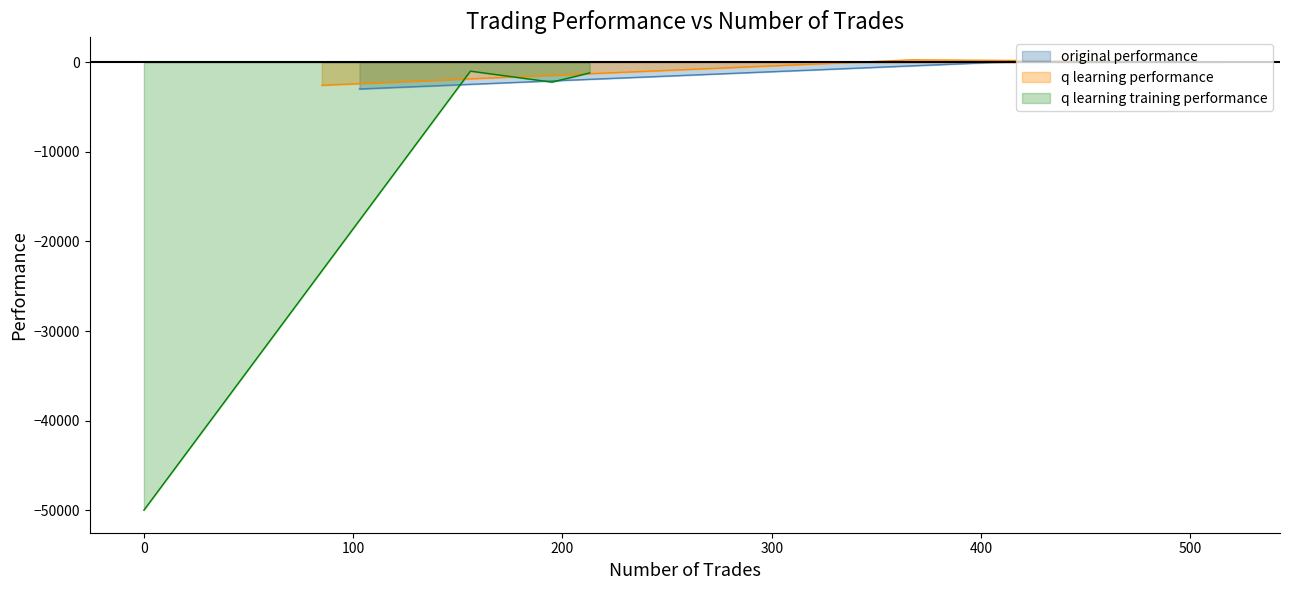

How many series are shown in this chart?

3